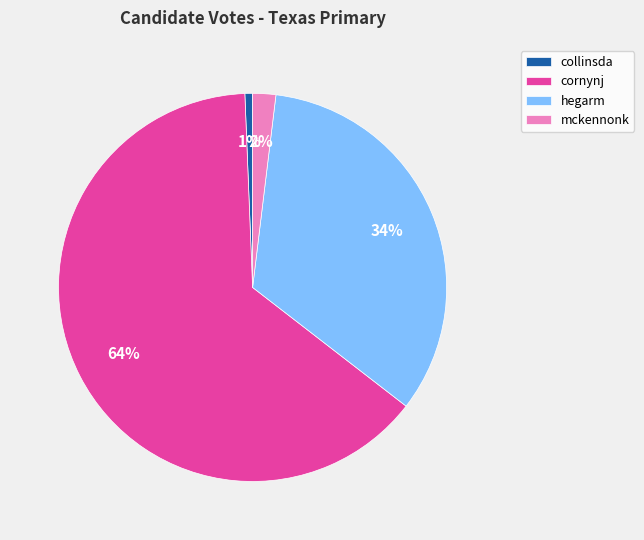

What is the largest slice in the pie chart?

cornynj